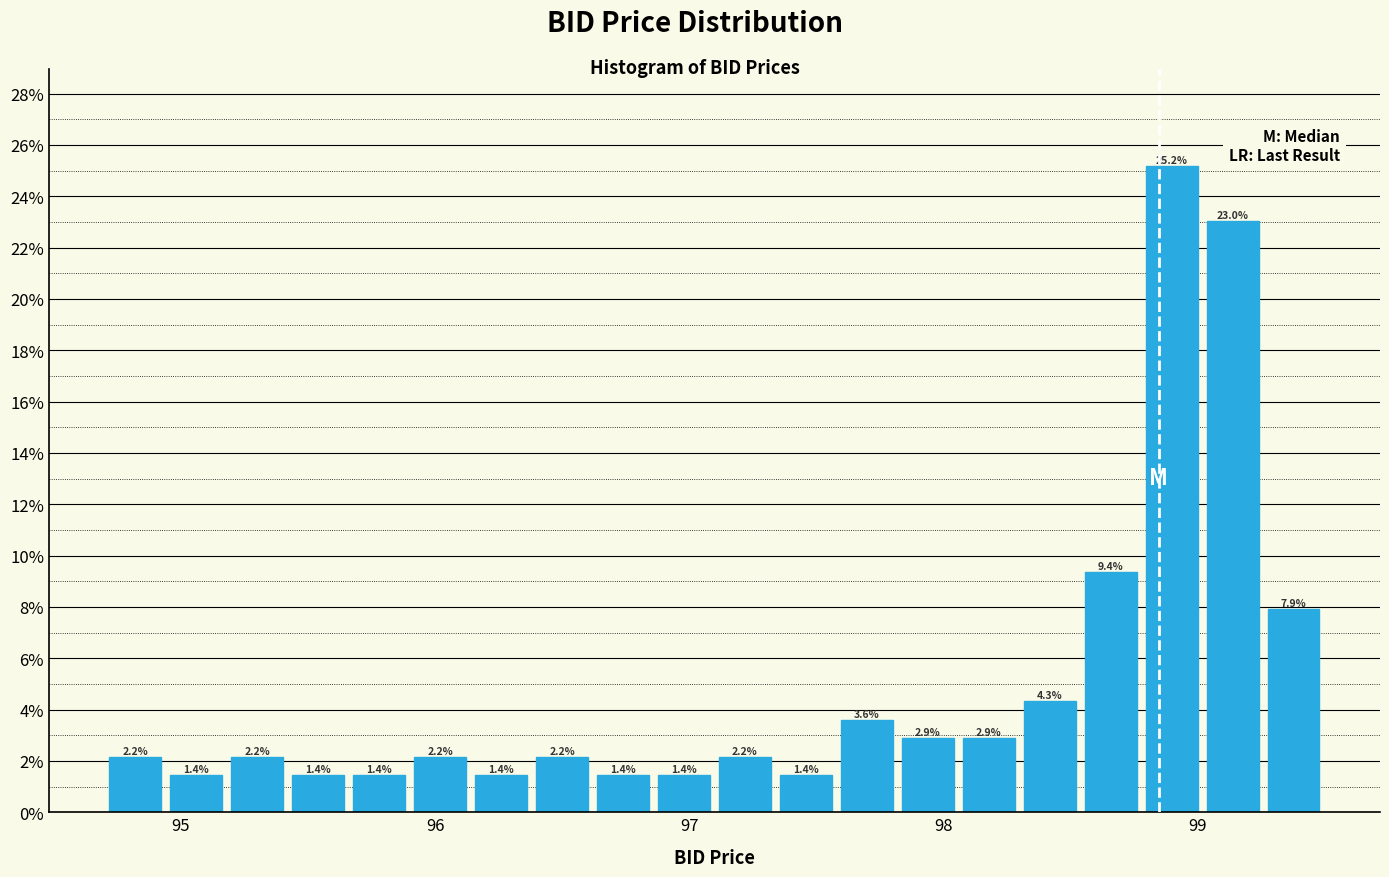

Around what value on the x-axis is the tallest bar? Give the approximate position of its centre, as read against the axis.

98.9